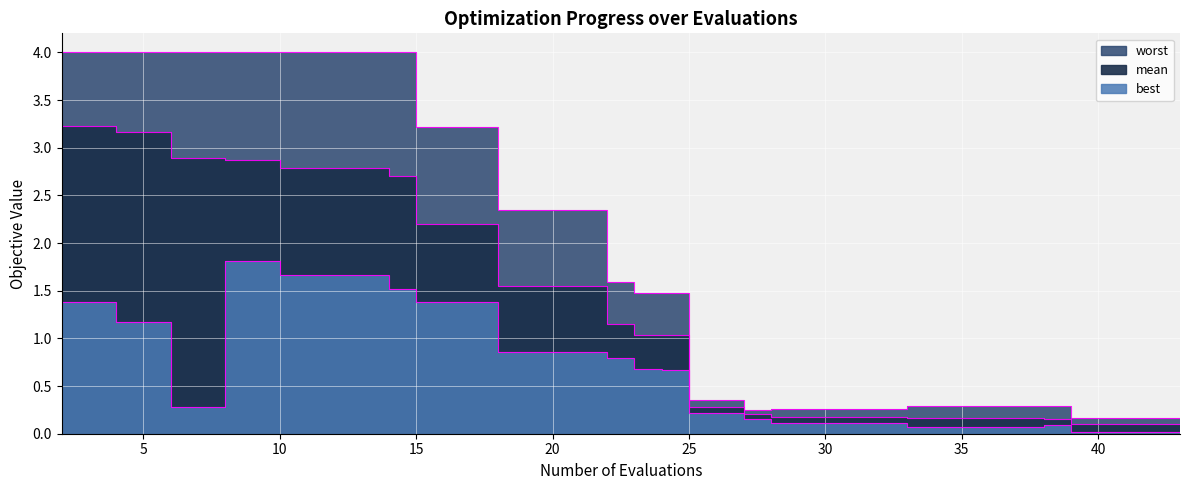

How many interior local valleys does the worst series have?

1